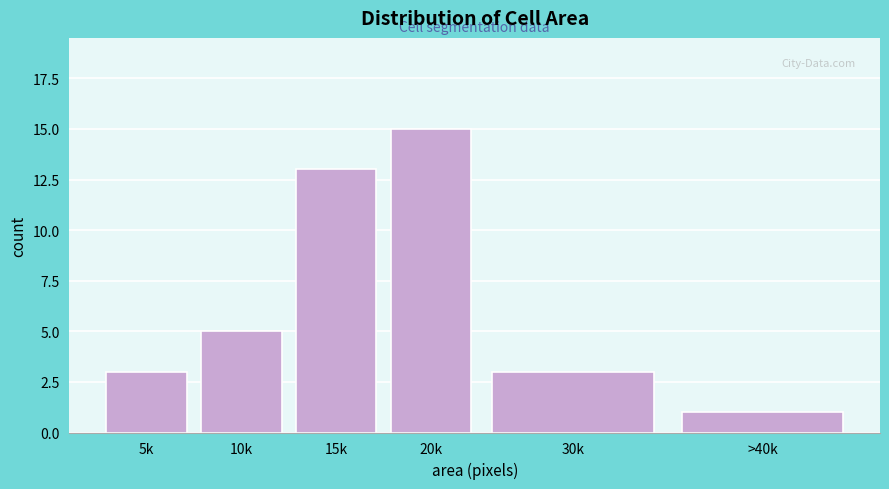

Reading left to right, transcribe all the data shown in this chart.

3	5	13	15	3	1